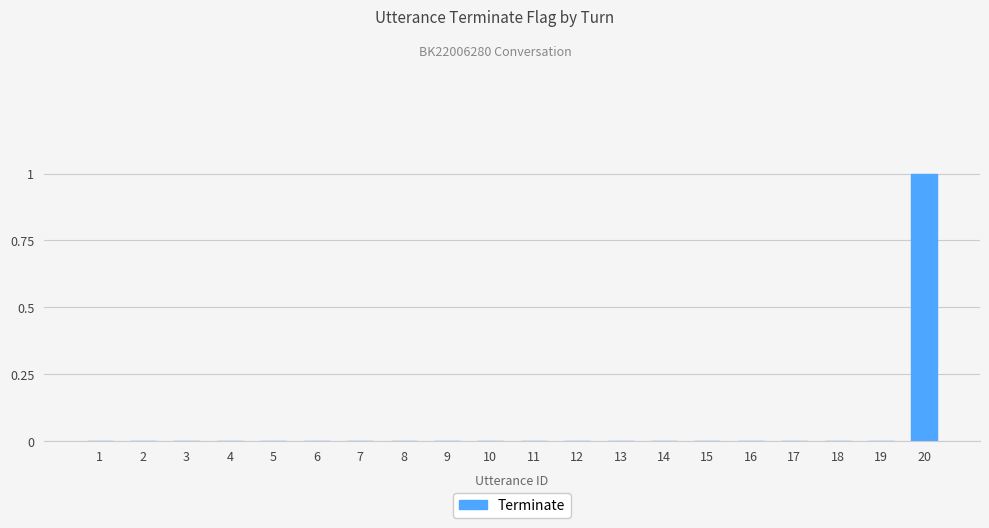

The value at 5 is 0. True or false?

True